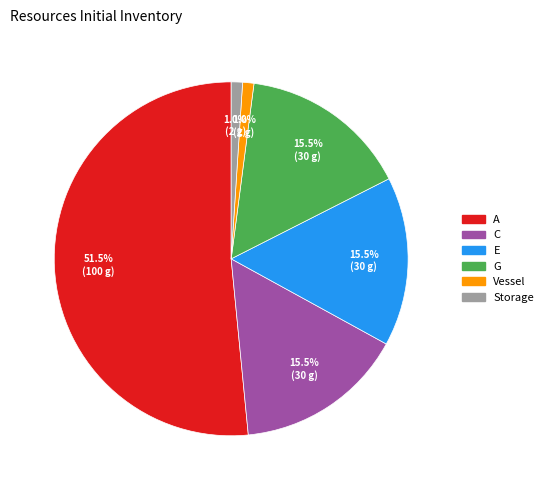

How many segments does this pie chart have?

6